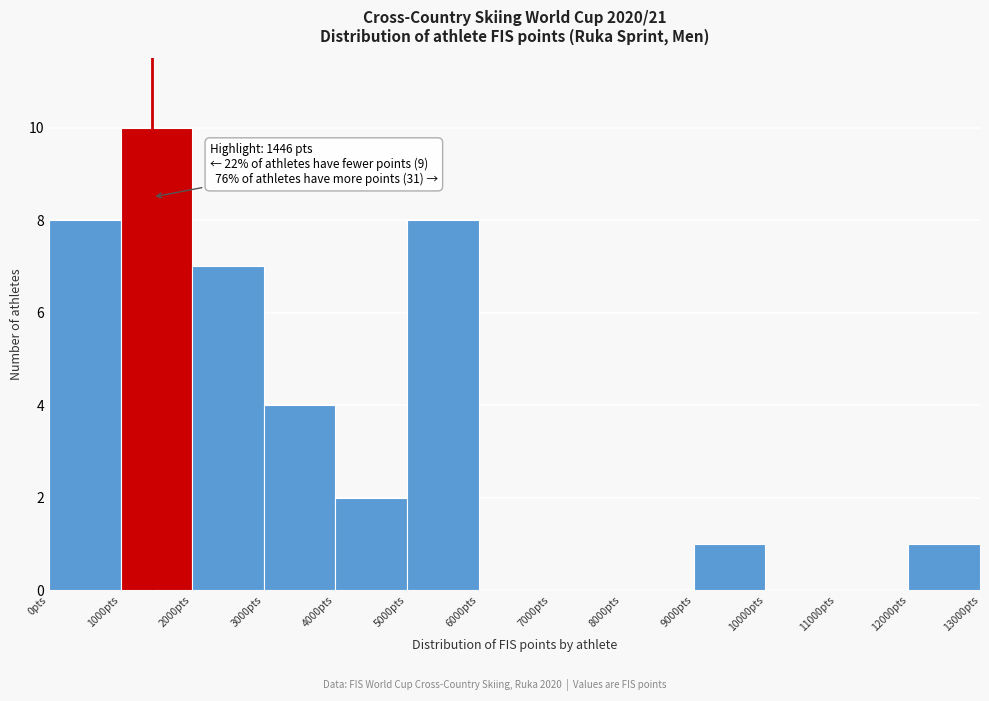

Over which range of the x-axis is the bar tallest?

1000 to 2000